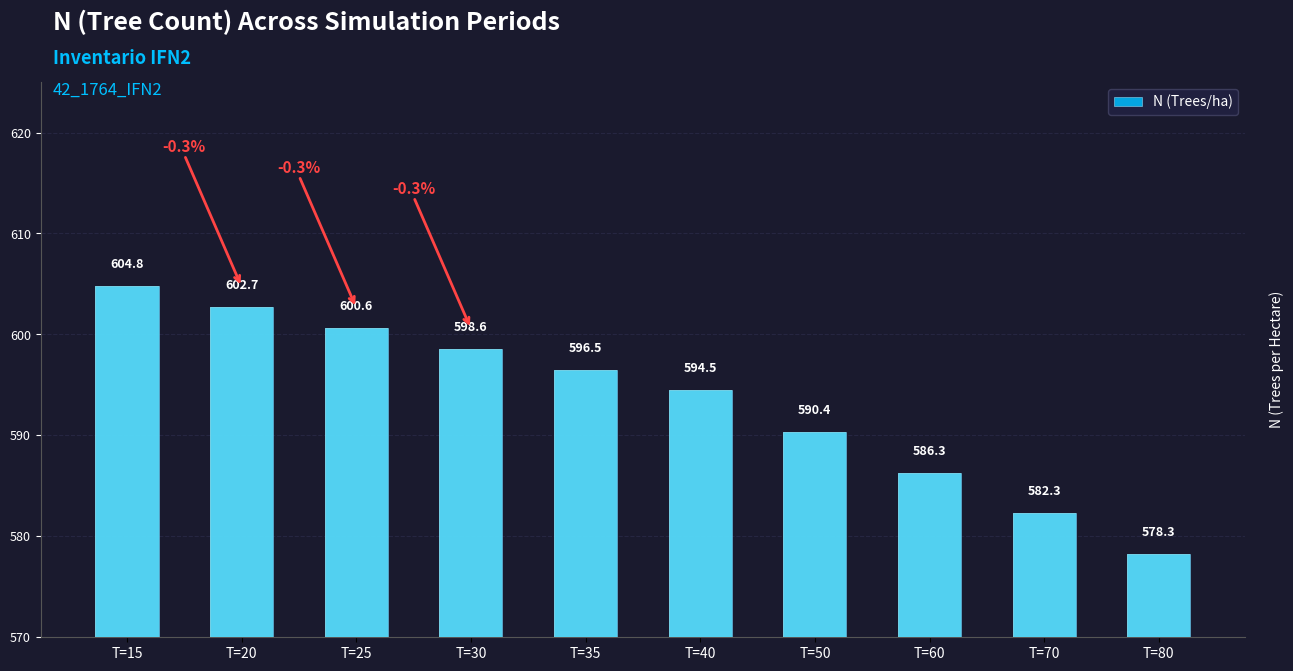

List the labels in order of value, largest first.

T=15, T=20, T=25, T=30, T=35, T=40, T=50, T=60, T=70, T=80